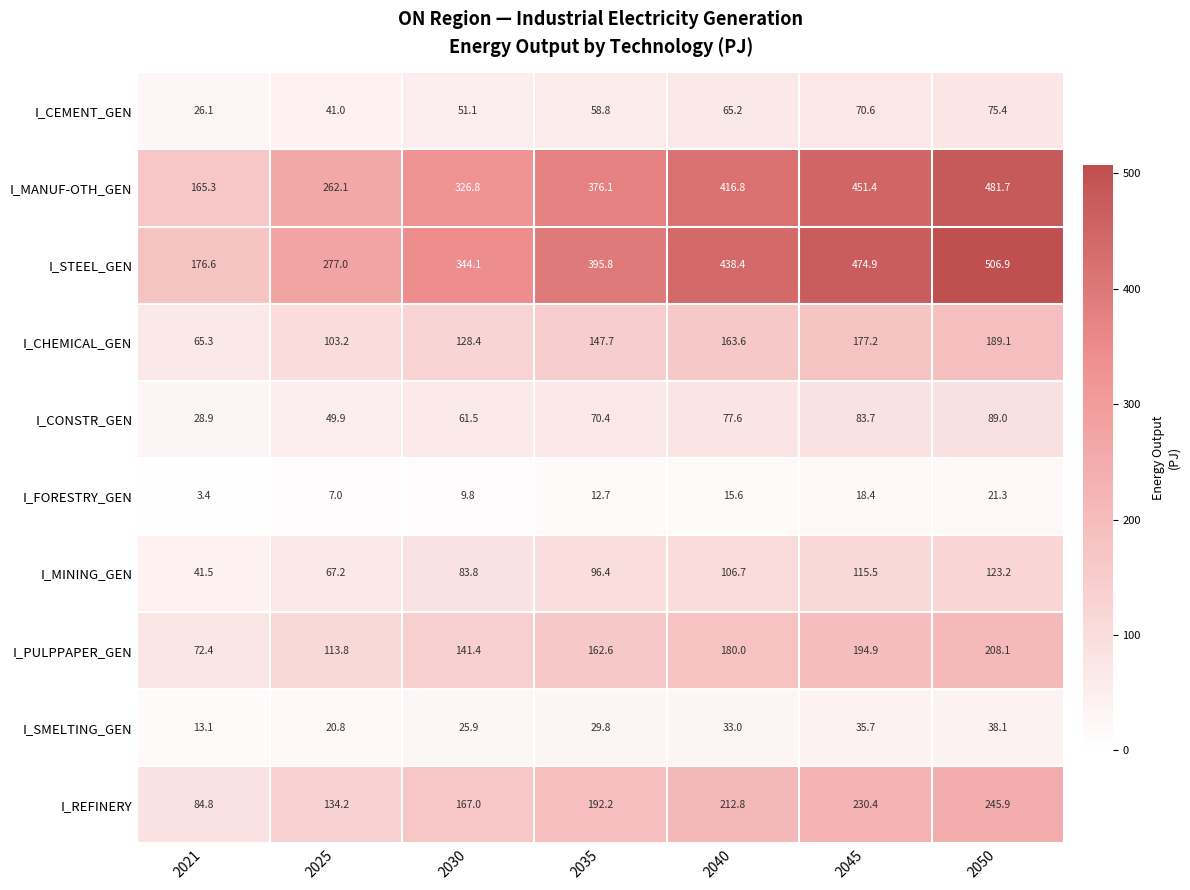

True or false: I_CEMENT_GEN has a value of 70.6 at 2045.

True